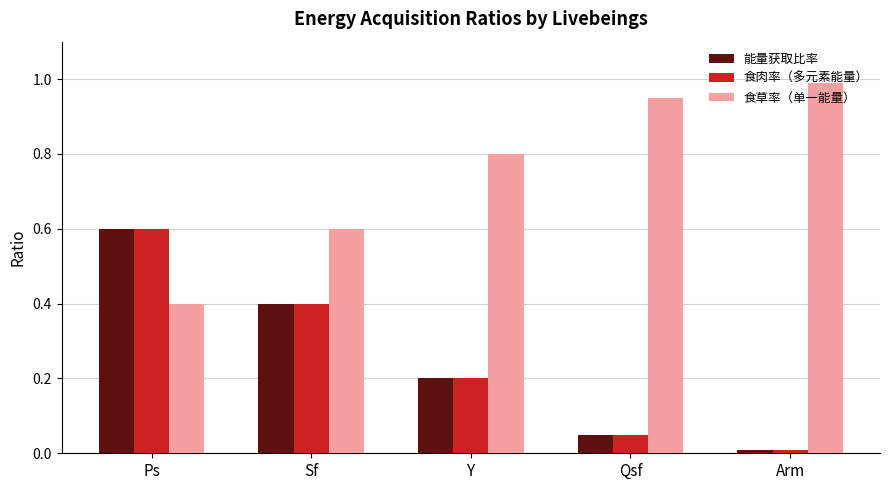

Which series has the largest total across all categories?

食草率（单一能量）